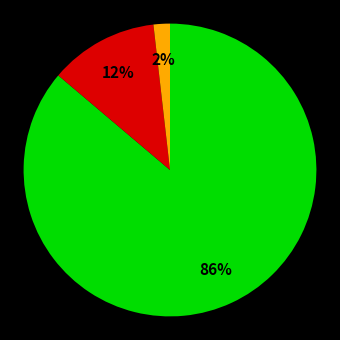

Is there a majority slice in this chart?

Yes